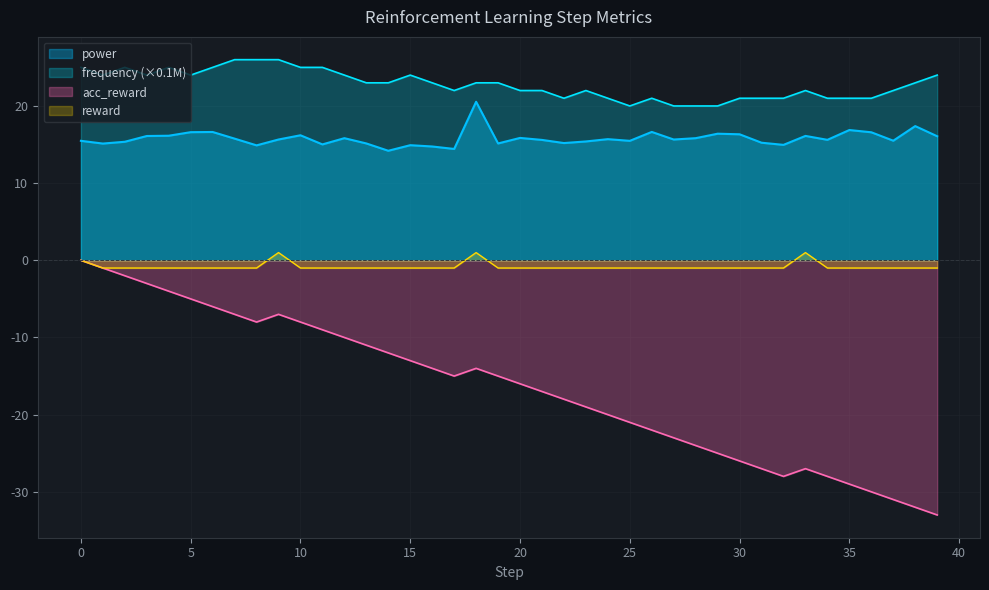

What are all the series names shown in the legend?

power, frequency (×0.1M), acc_reward, reward